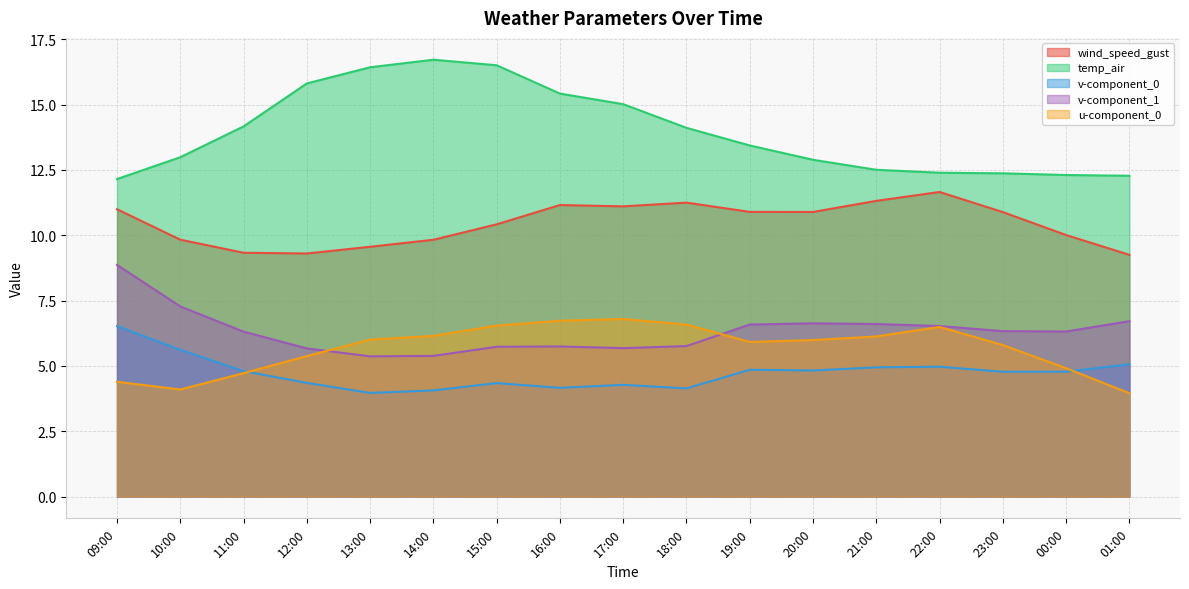

Does the chart have visible grid lines?

Yes